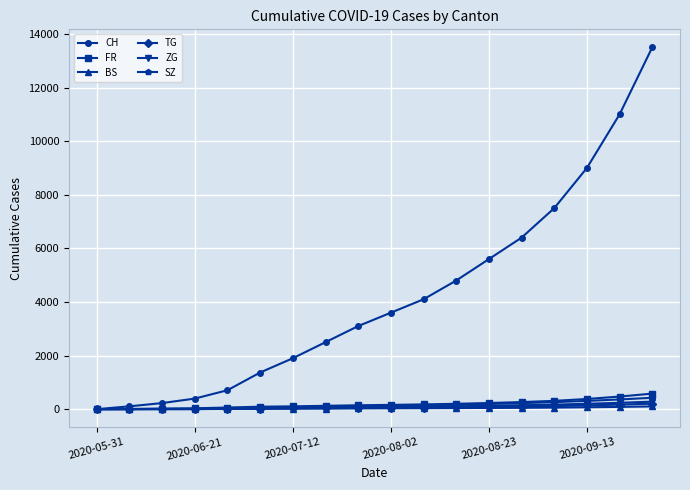

Does the chart have visible grid lines?

Yes